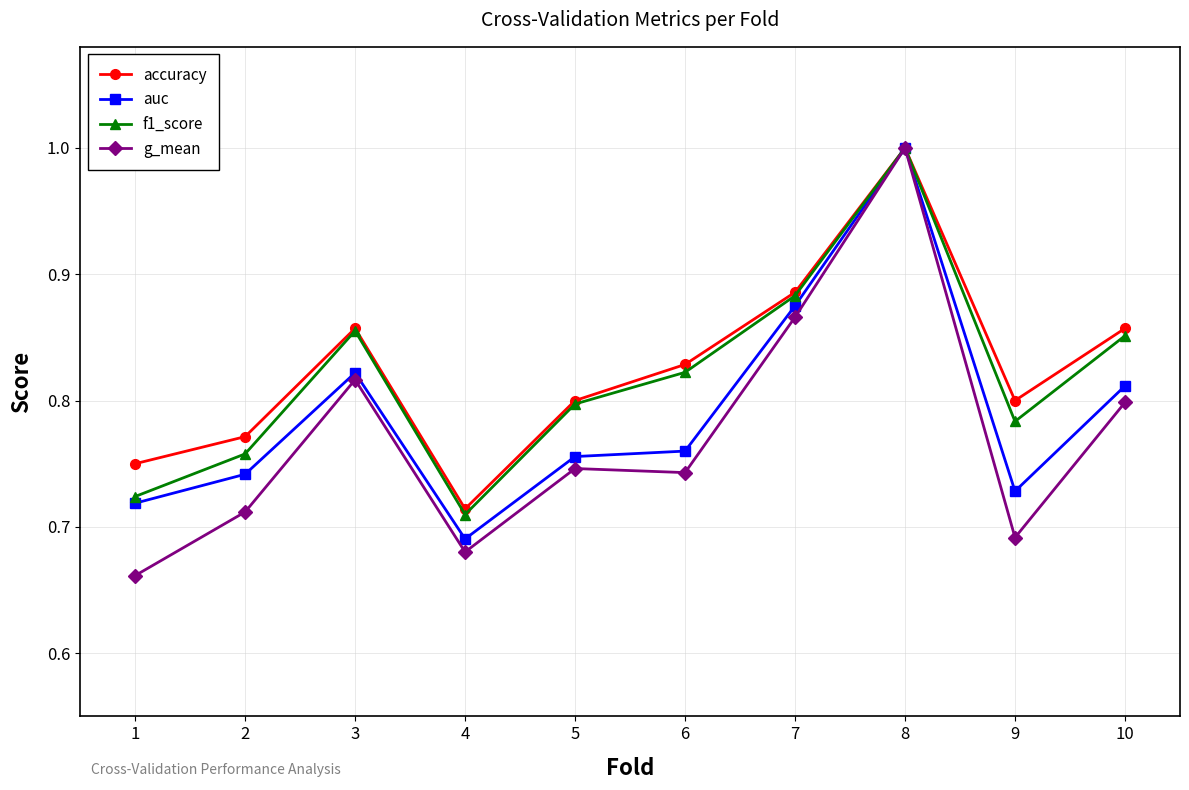

What is the greatest value displayed?

1.0